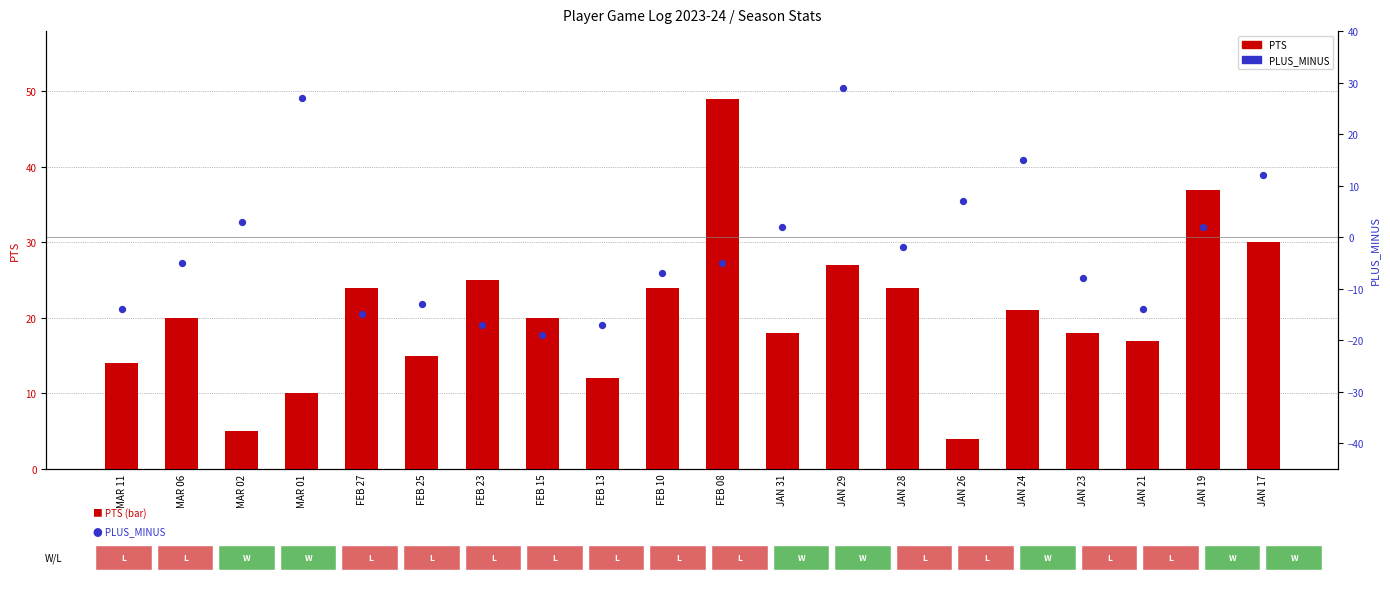

What are all the series names shown in the legend?

PTS, PLUS_MINUS